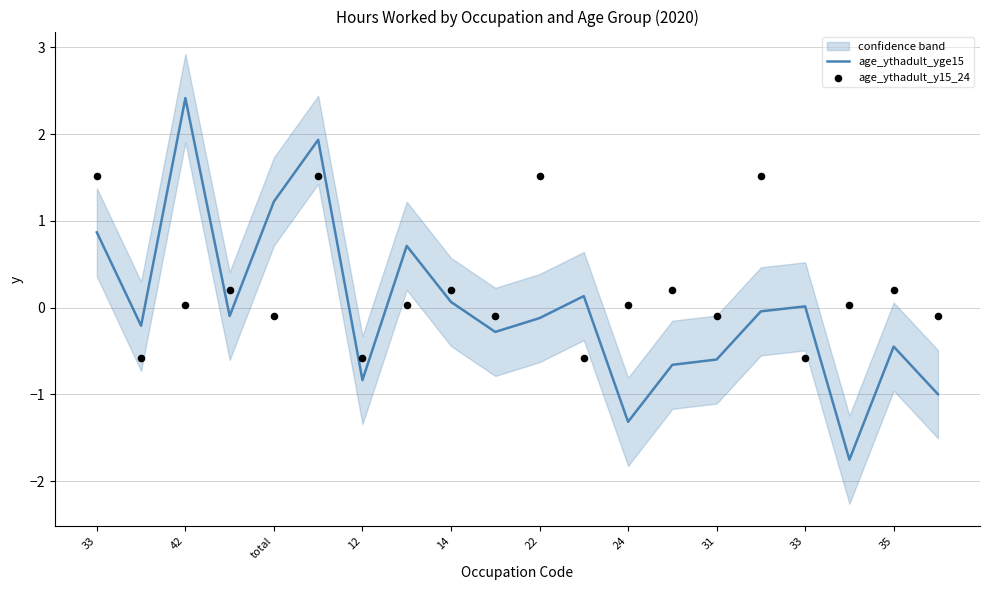

Which series has the largest total across all categories?

age_ythadult_y15_24